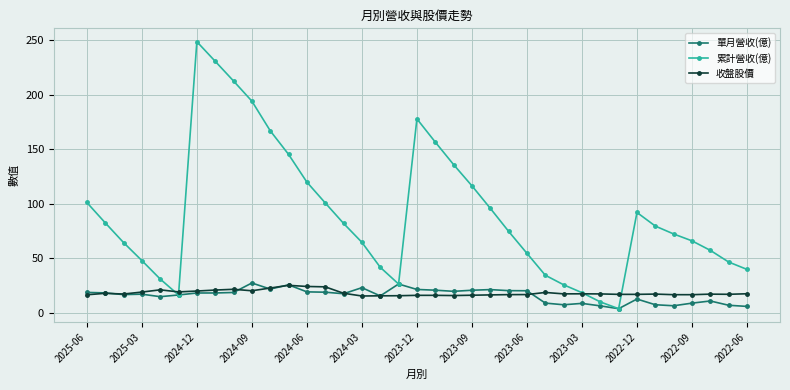

How many categories are shown in the chart?

37